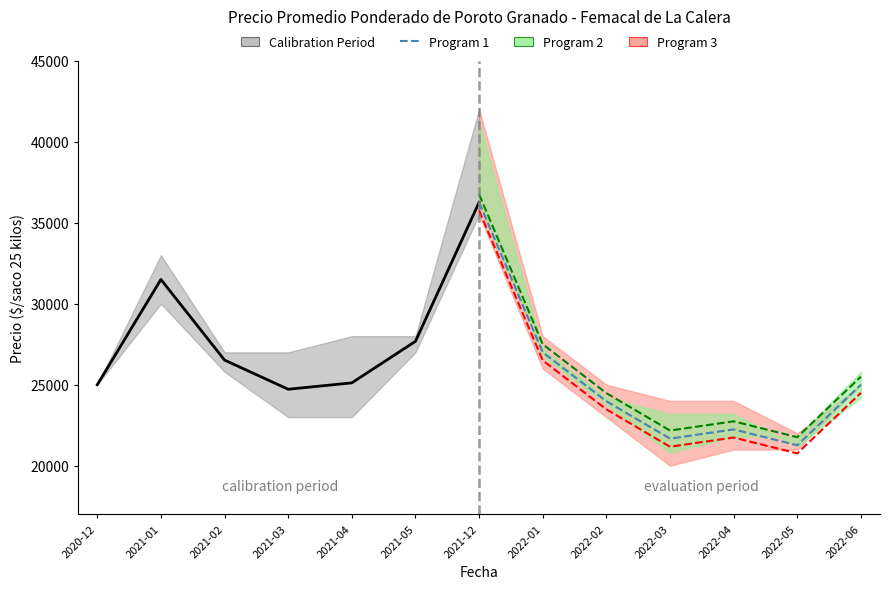

Is it true that Program 2 equals 38726 at 2022-03?

False